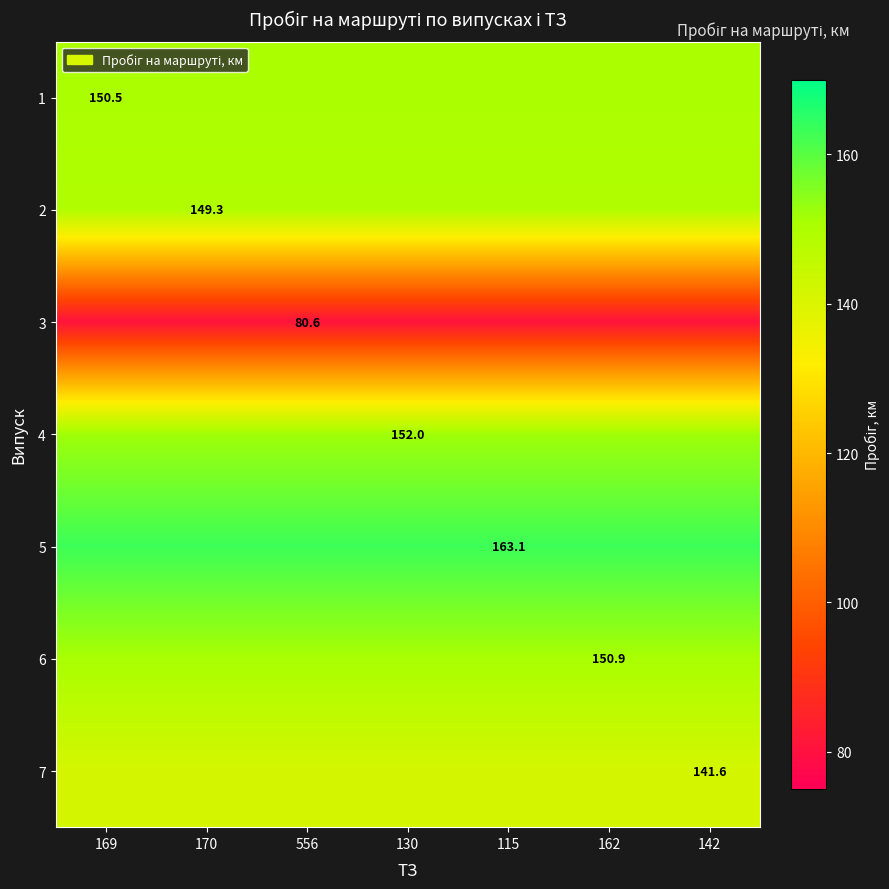

At how many categories does at least one series exceed 130?

7